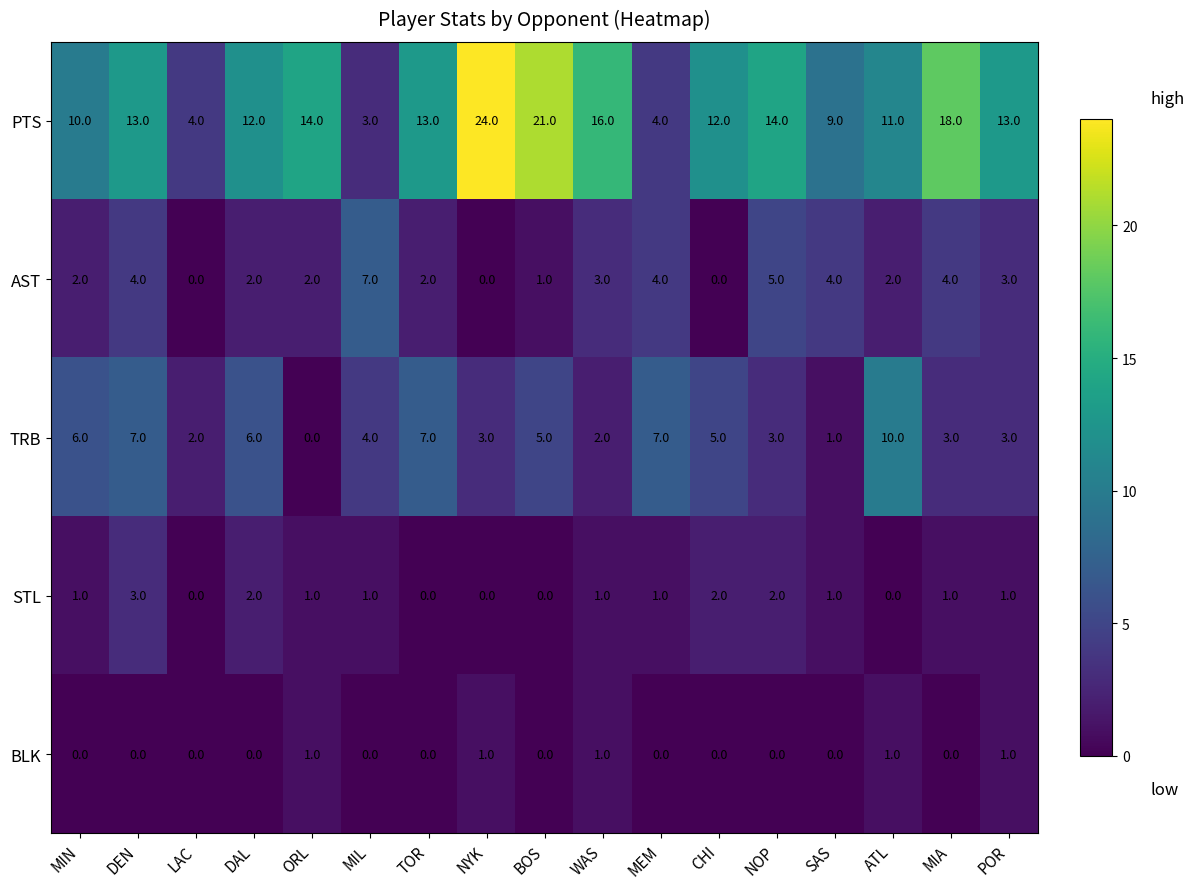

The TRB series shows 4 at MIL. True or false?

True